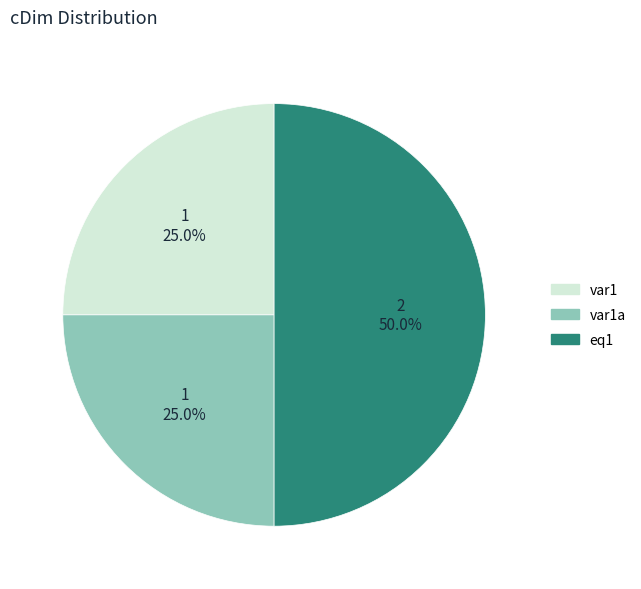

How many slices are in this pie chart?

3